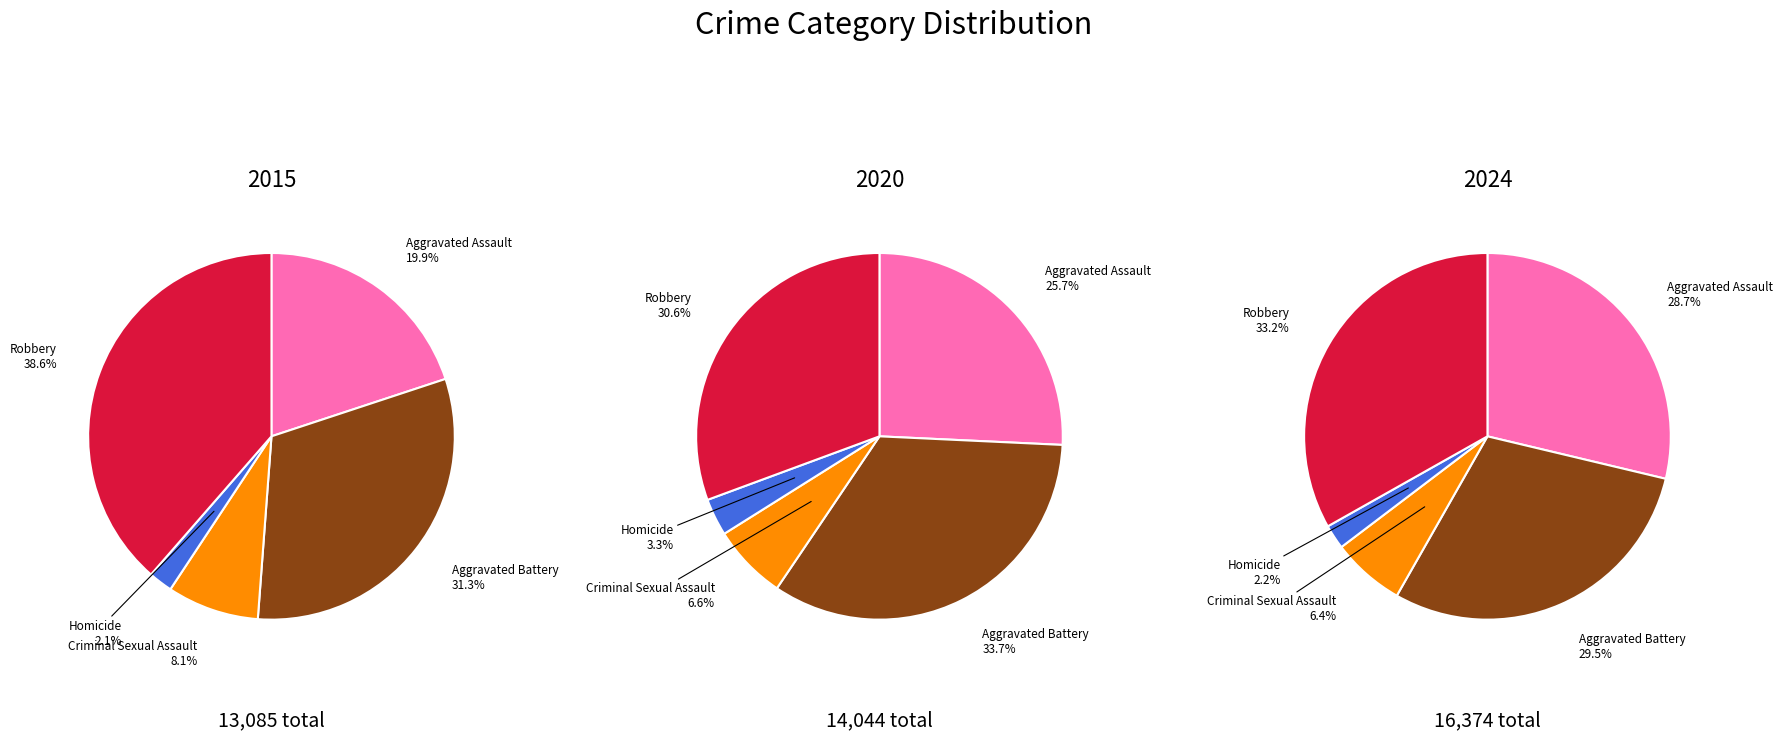

To the nearest percent, what portion does Homicide represent?

2%